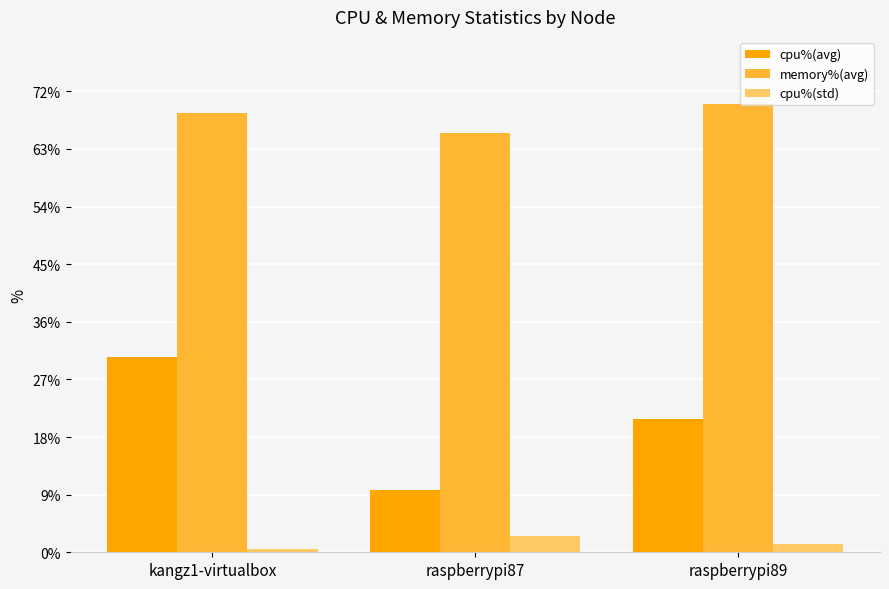

Which category has the highest value in the cpu%(avg) series?

kangz1-virtualbox